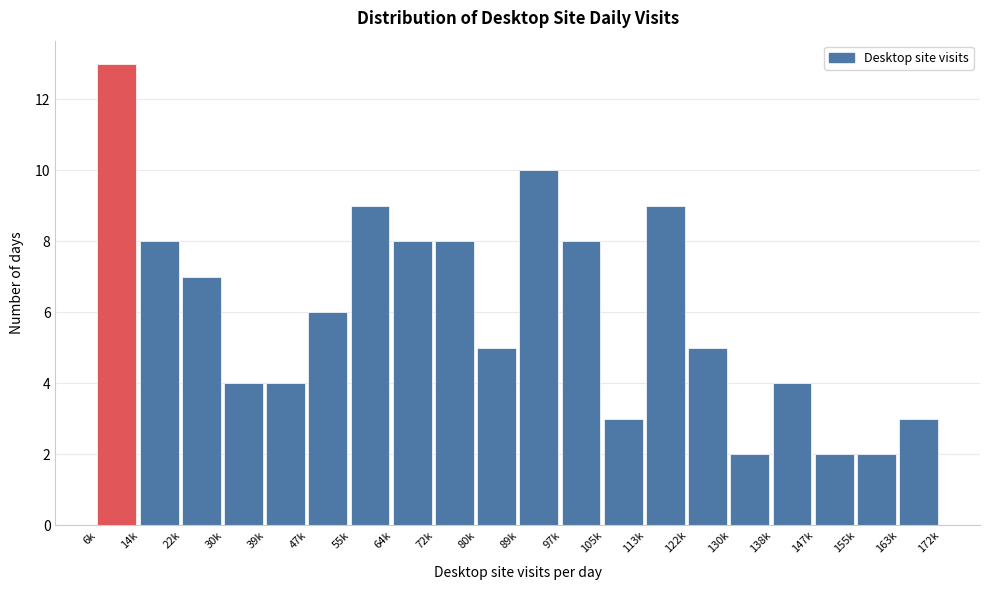

Reading left to right, extract all data points from this chart.

6k=13	14k=8	22k=7	30k=4	39k=4	47k=6	55k=9	64k=8	72k=8	80k=5	89k=10	97k=8	105k=3	113k=9	122k=5	130k=2	138k=4	147k=2	155k=2	163k=3